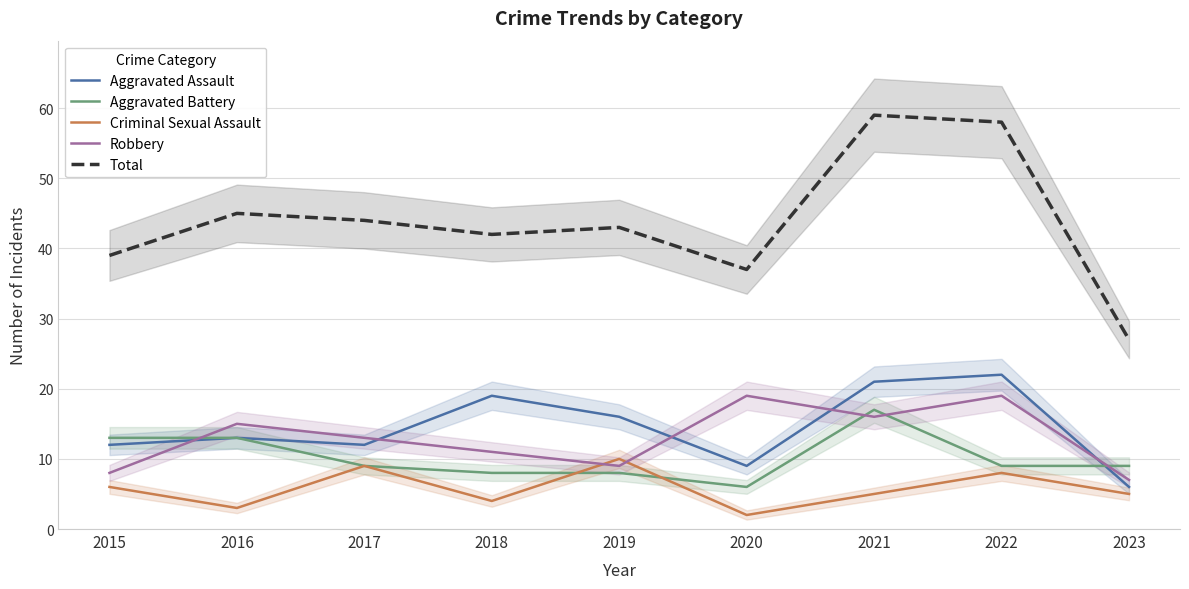

Which series has the largest total across all categories?

Total